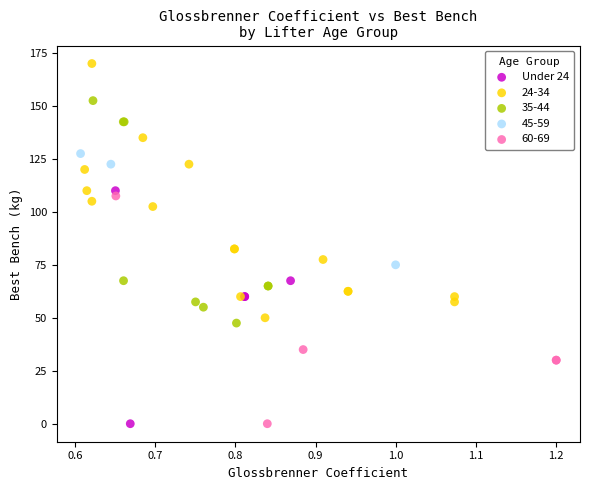

Which series reaches the maximum Y coordinate?

24-34